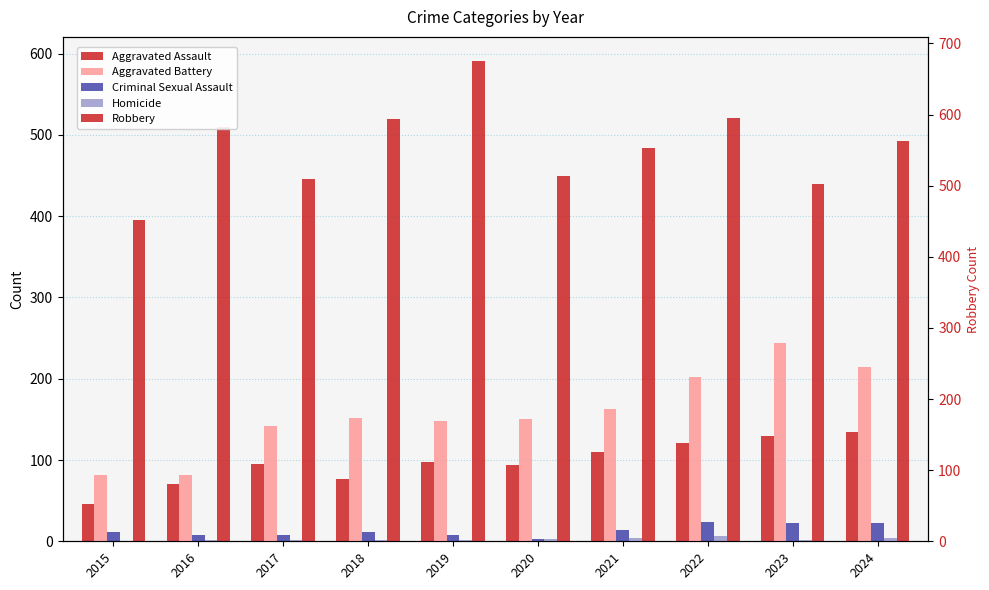

How many bars are there in each group?

5